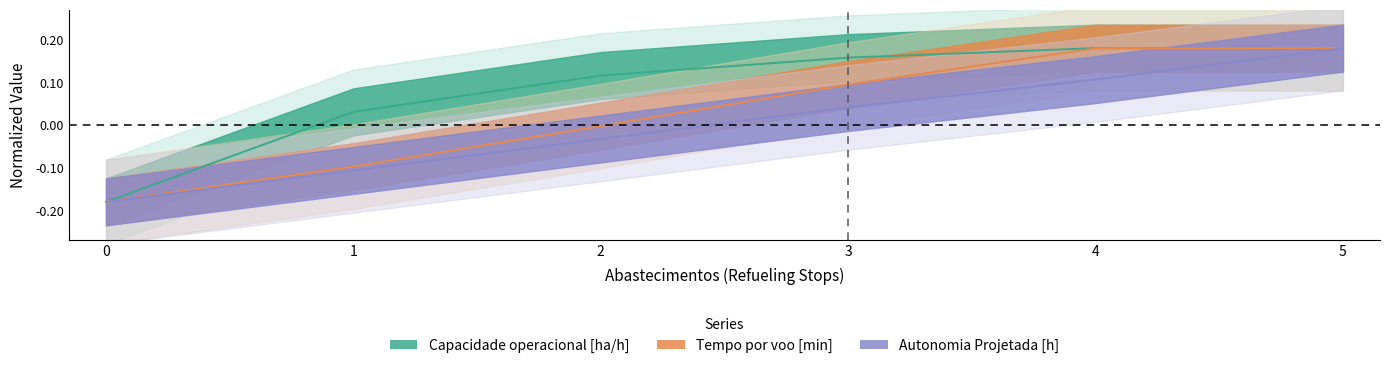

True or false: Autonomia Projetada [h] and Tempo por voo [min] cross at least once.

False